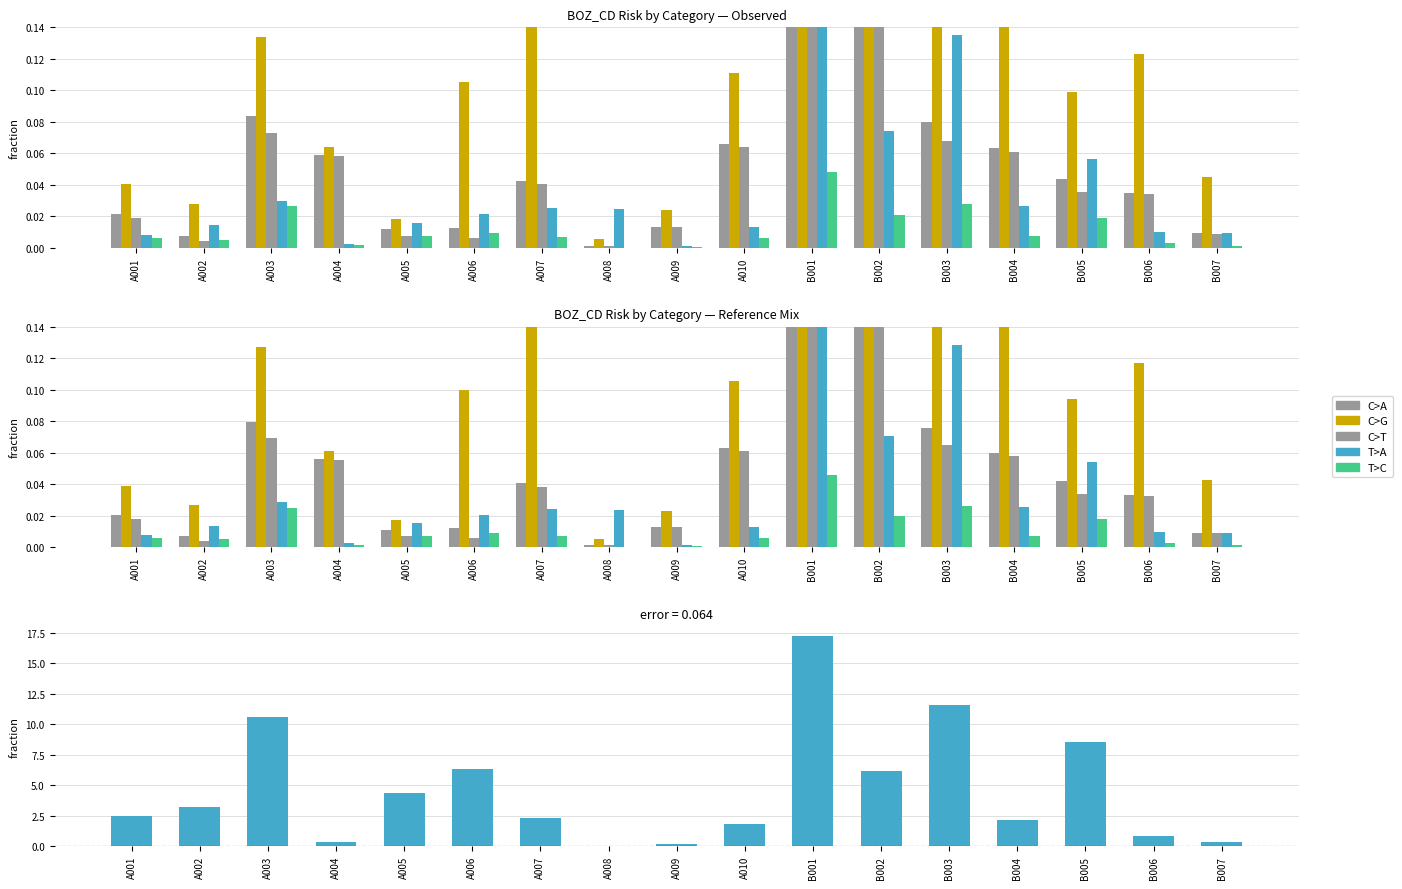

Which label corresponds to the smallest value in the chart?

A008